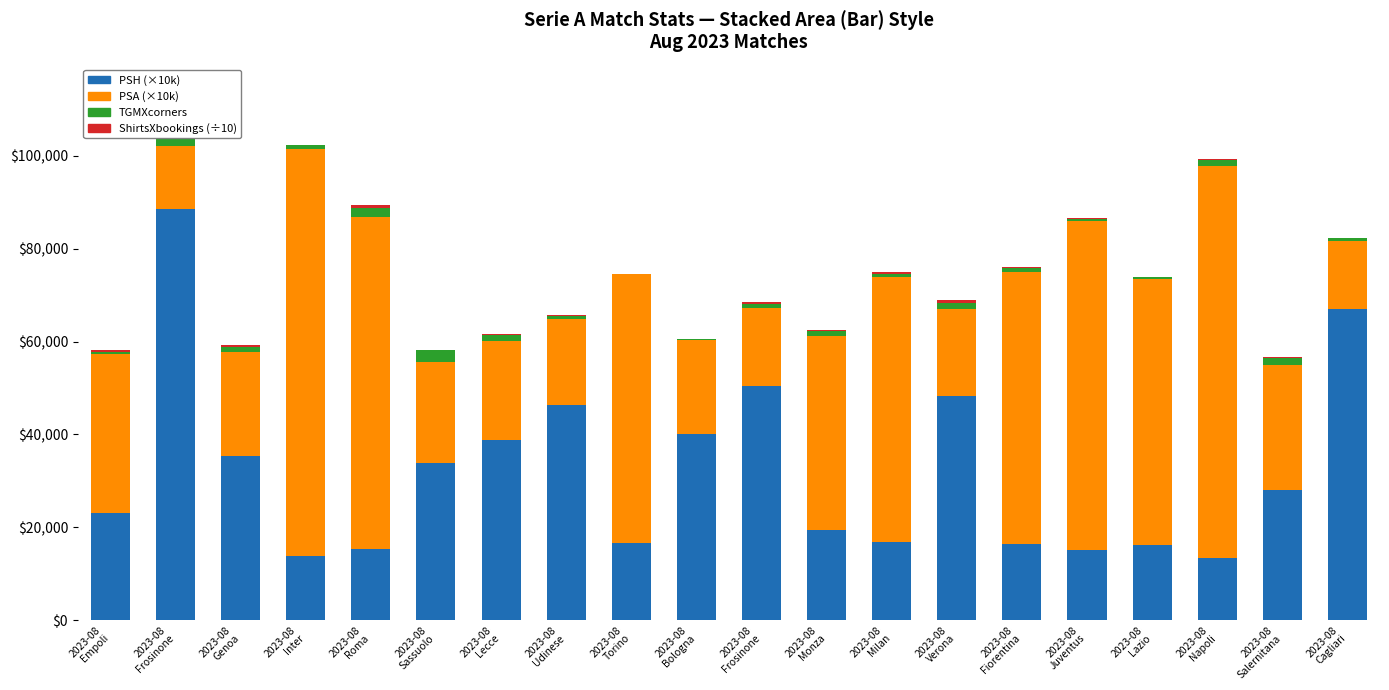

Between 2023-08
Genoa and 2023-08
Juventus, which is larger?

2023-08
Genoa